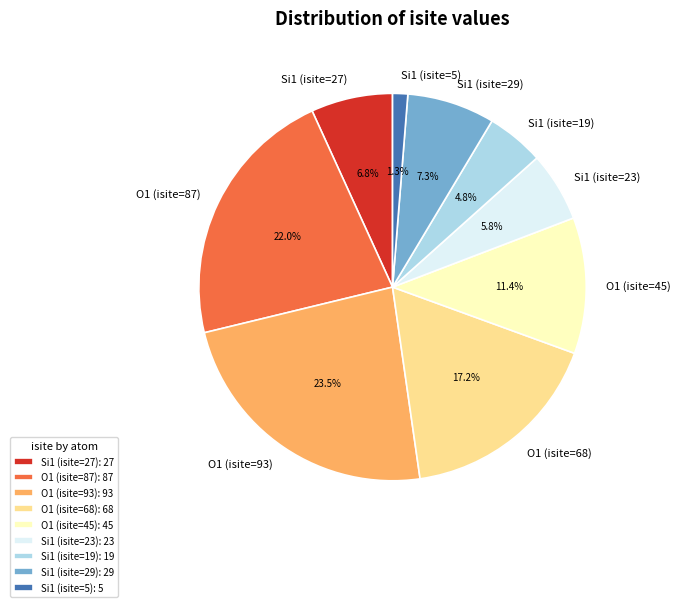

Does any single category account for the majority?

No